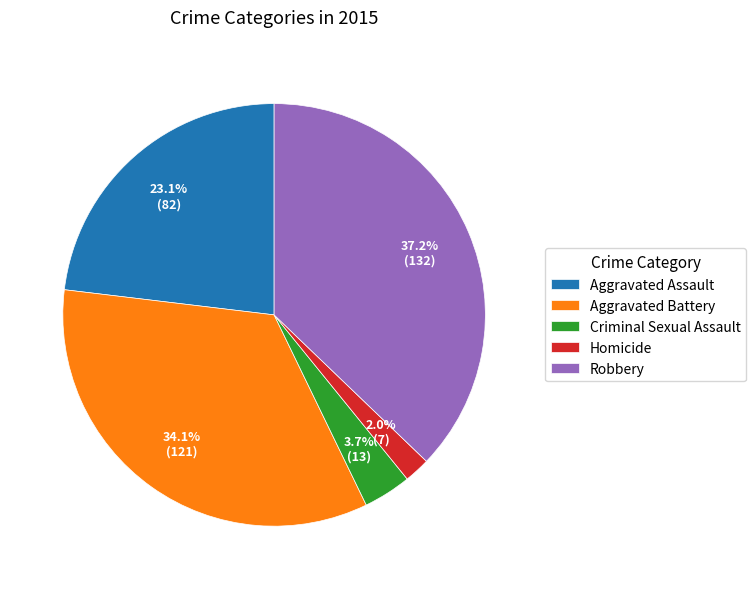

Which slice is the smallest?

Homicide